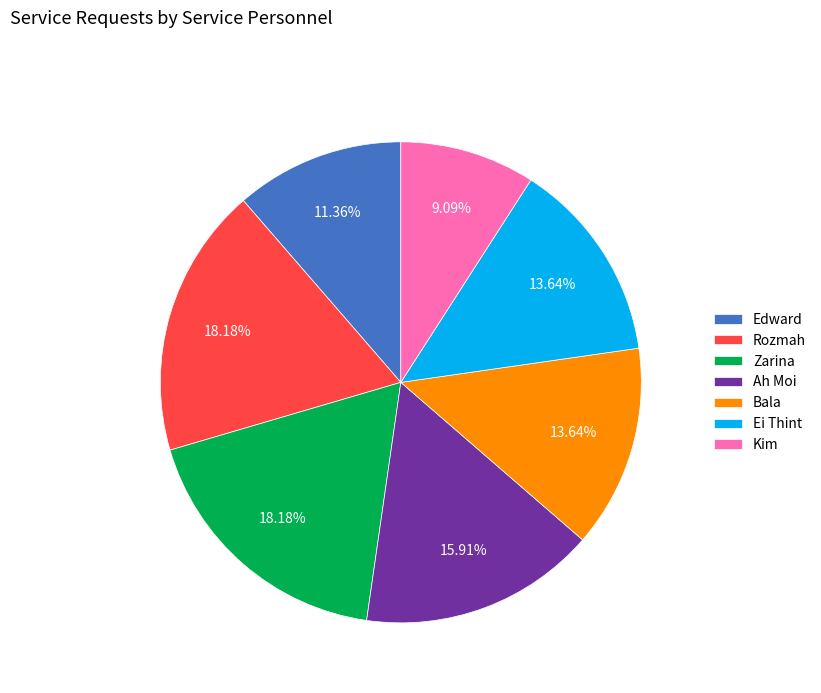

Is the sum of Rozmah and Ah Moi greater than half?

No